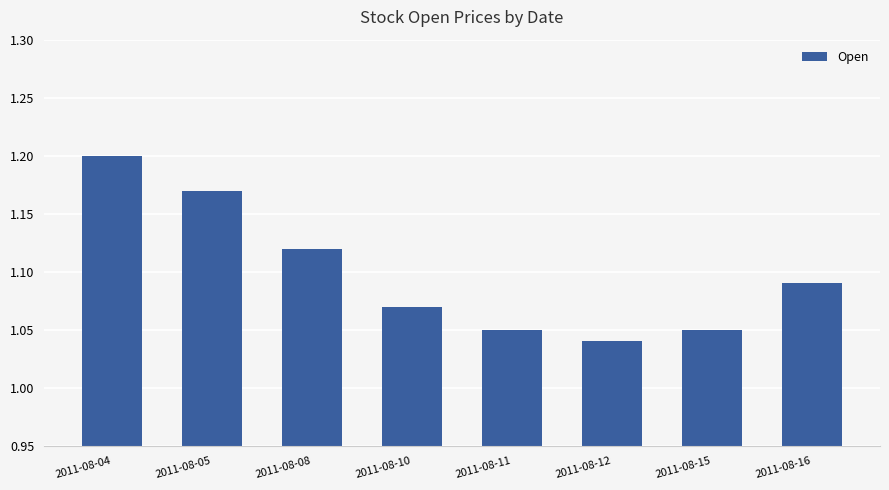

True or false: the data shows 1.2 at 2011-08-04.

True